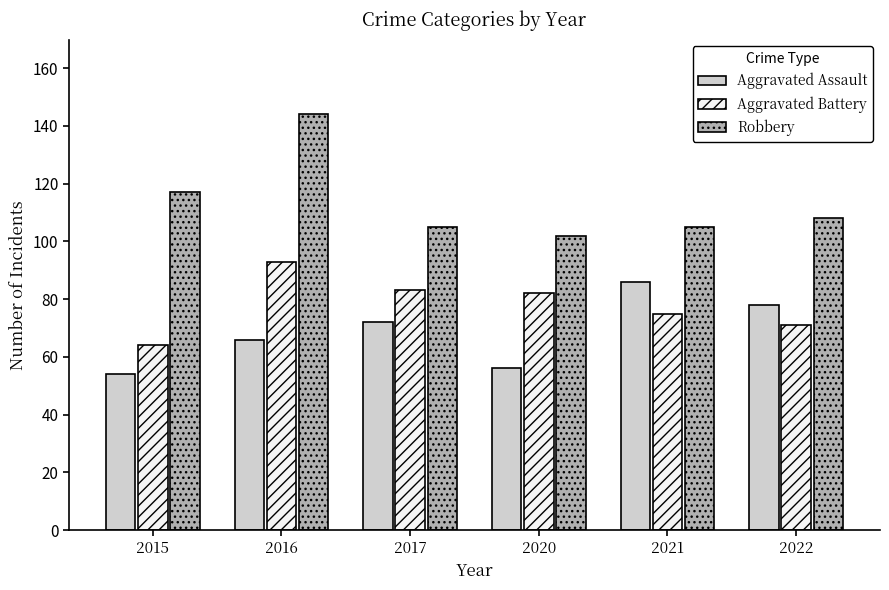

What is the maximum value for Aggravated Assault?

86